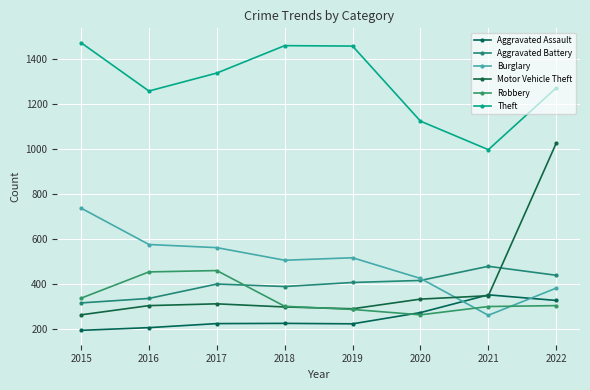

What is the difference between the Robbery values at 2022 and 2018?

3